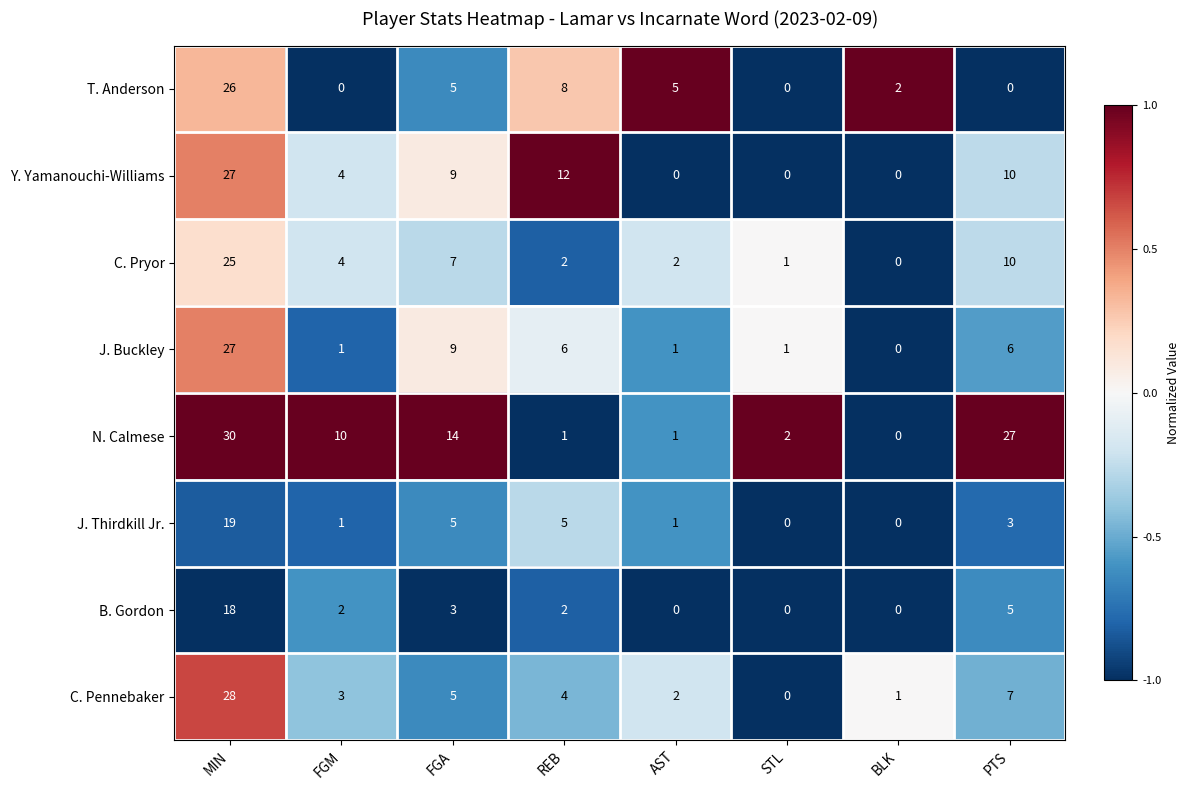

Which series has the widest spread of values?

N. Calmese